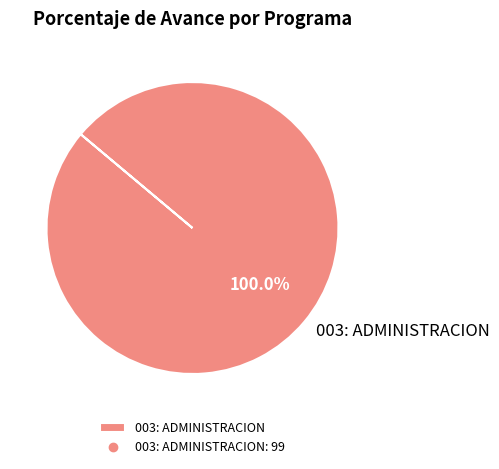

How many slices are in this pie chart?

1